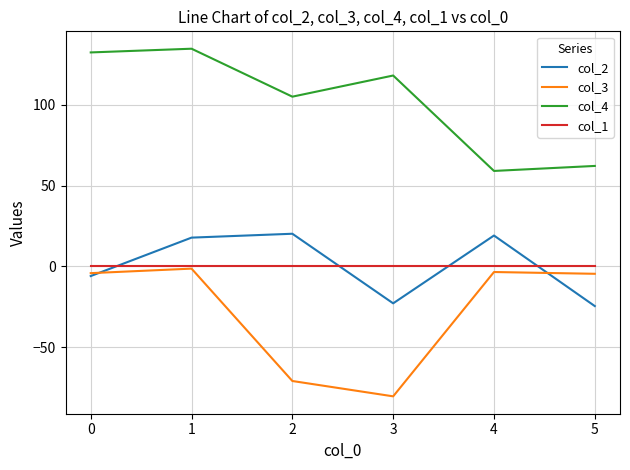

True or false: col_4 and col_3 cross at least once.

False